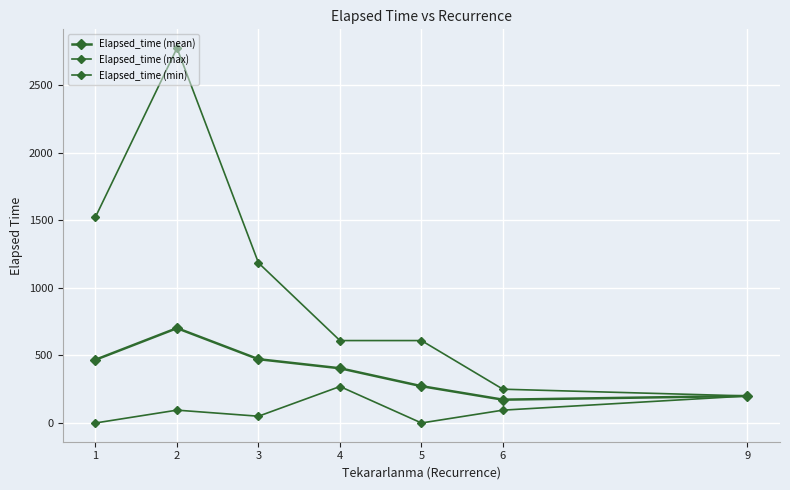

The value of Elapsed_time (max) at 1 is 1525.0. True or false?

True